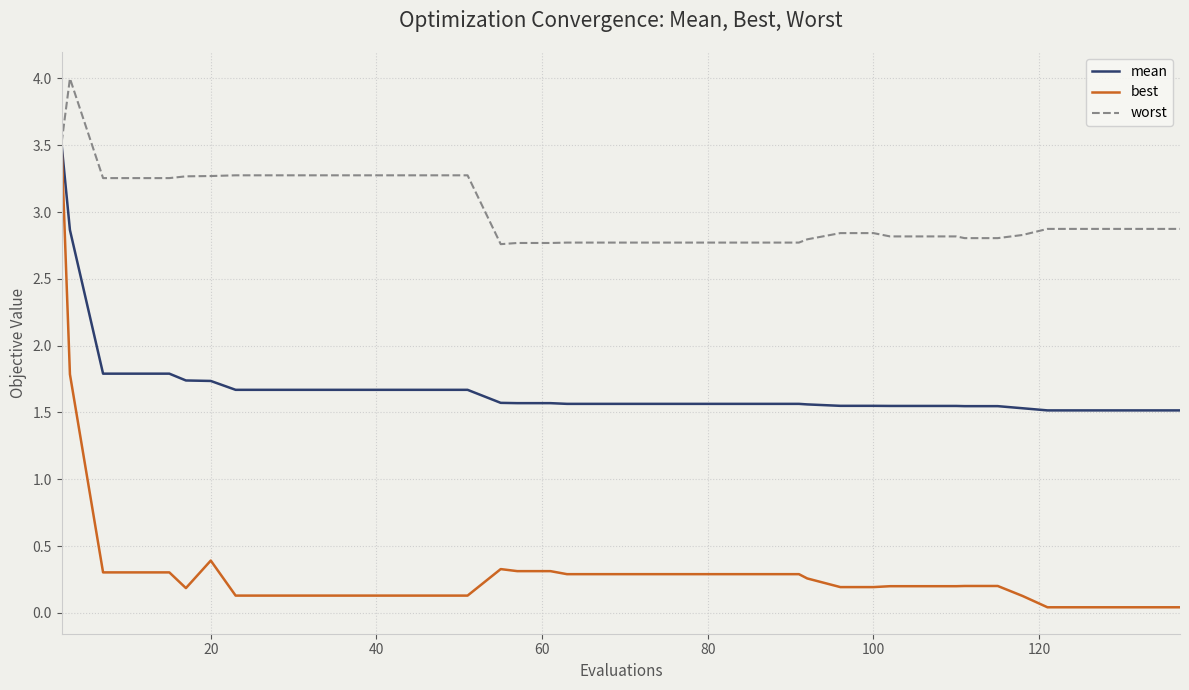

How many mean values are between 1 and 2?

38